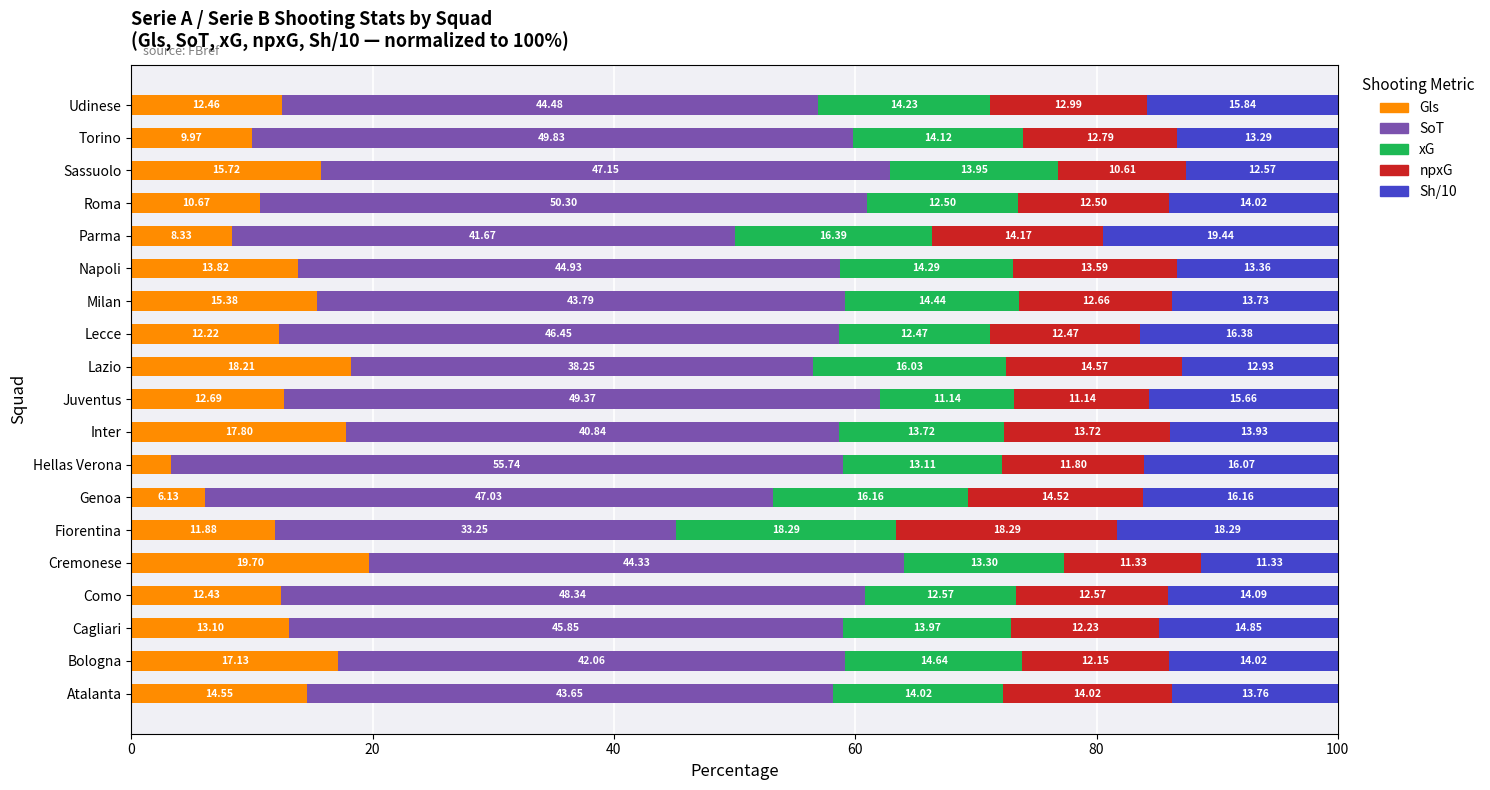

Which category has the lowest value in the Gls series?

Hellas Verona